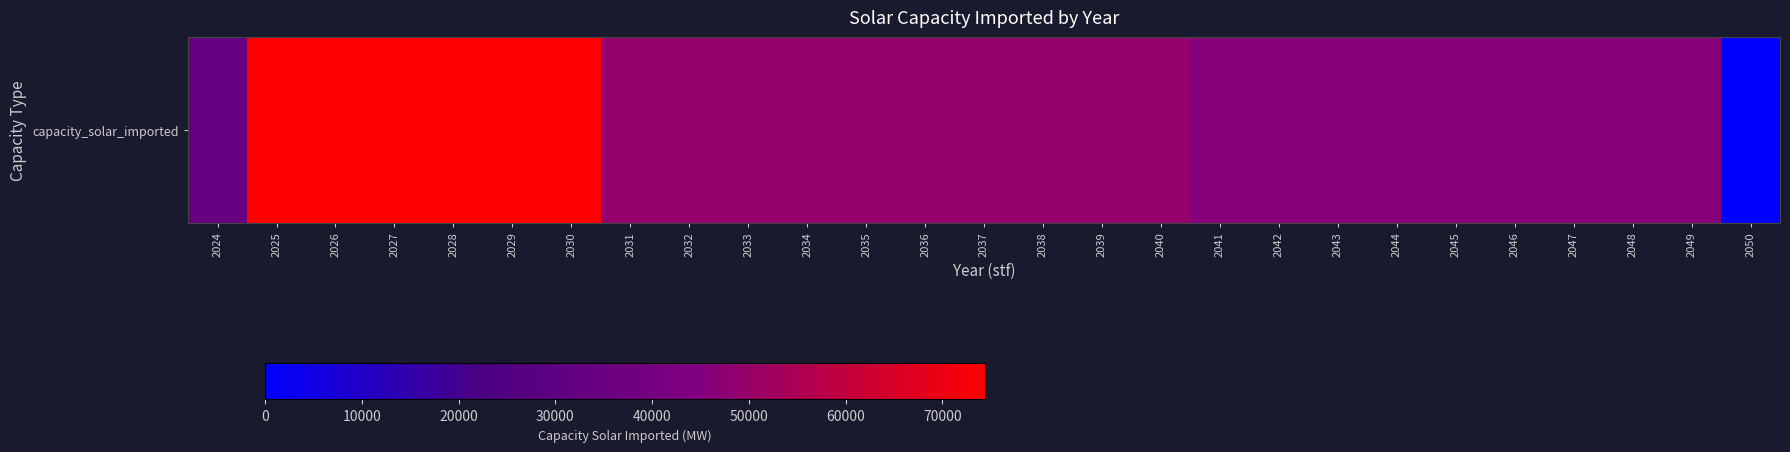

Is it true that the value at 2037 is 49529.2?

True